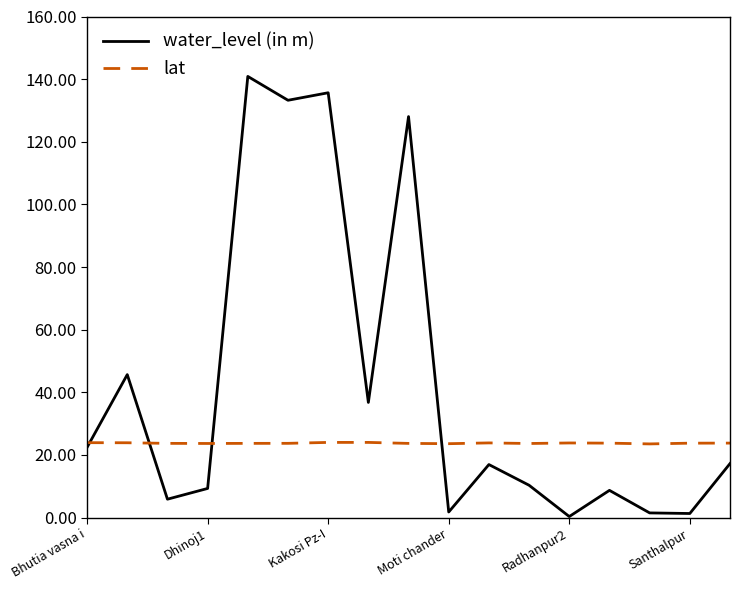

Which series has the largest total across all categories?

water_level (in m)